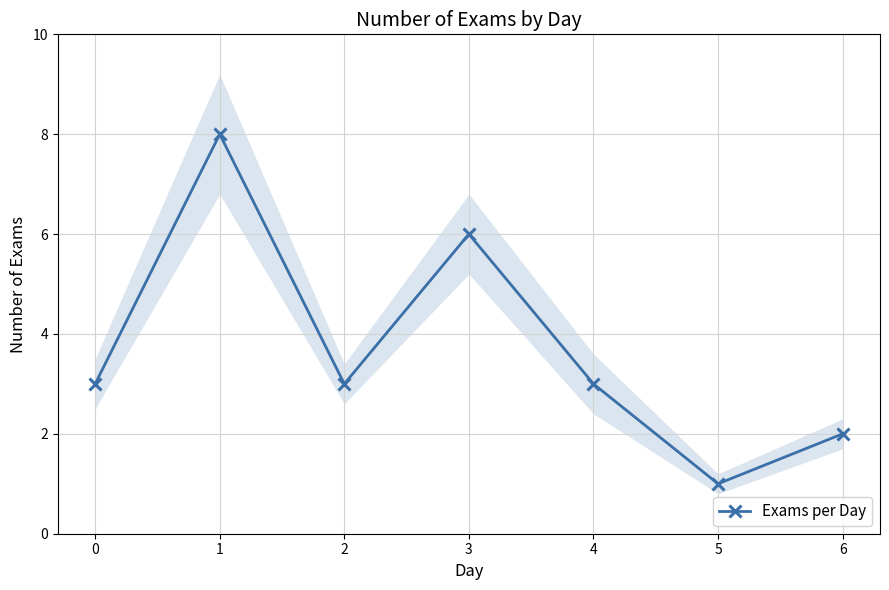

Reading left to right, list all the values displayed in this chart.

0=3	1=8	2=3	3=6	4=3	5=1	6=2